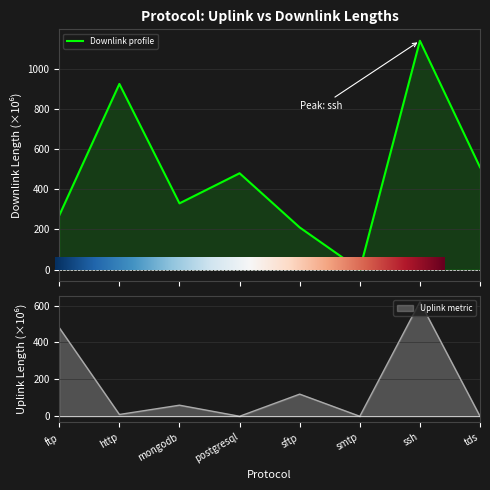

The value of uplink_length at http is 9.8. True or false?

True